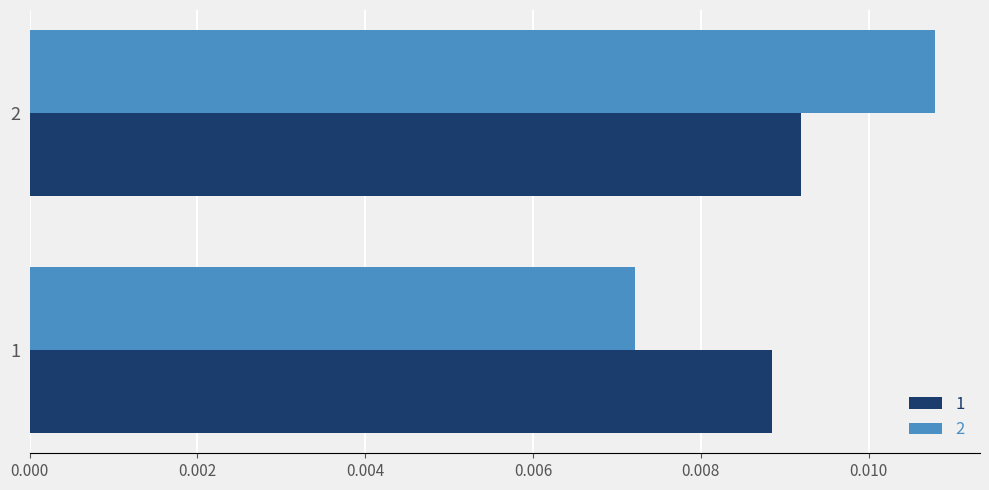

Is the value of 2 at 1 greater than the value of 1 at 2?

No